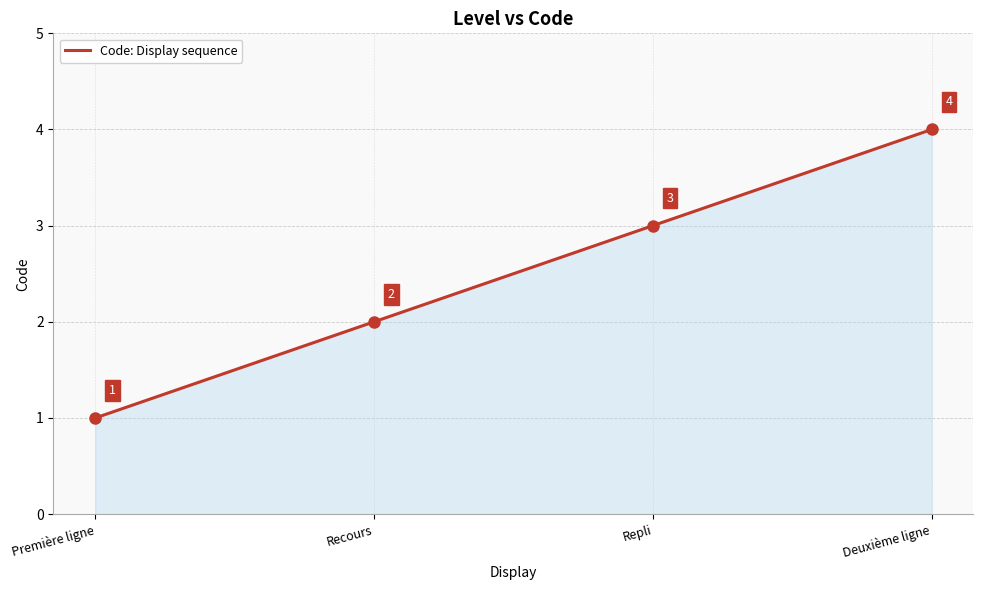

How many values are between 2 and 4?

3